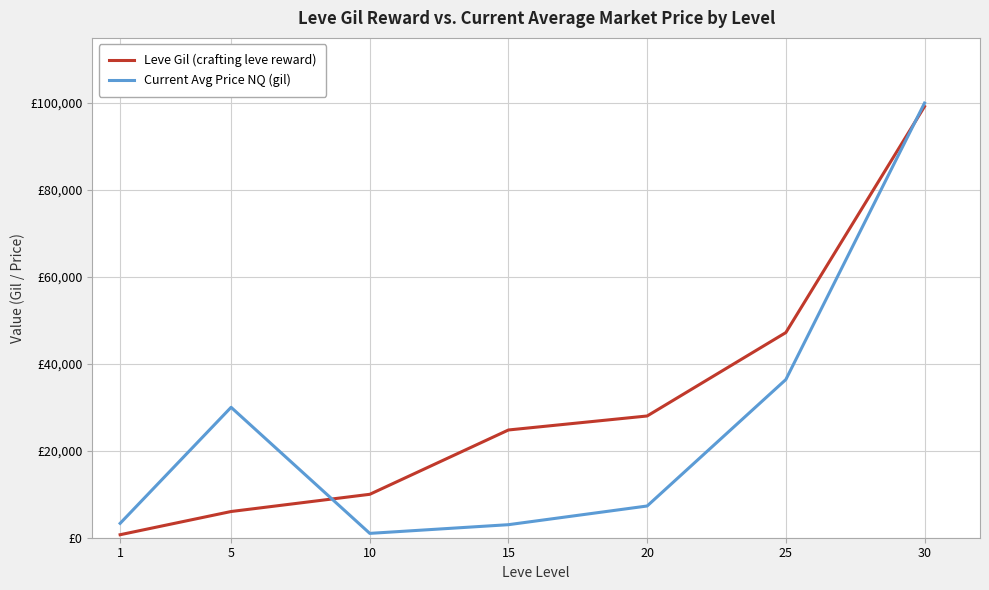

Between 5 and 15, which series saw the biggest shift?

Current Avg Price NQ (gil)